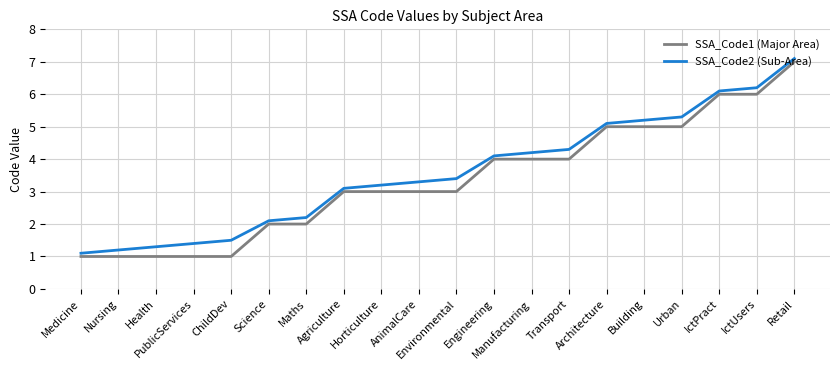

How many values in the SSA_Code2 (Sub-Area) series are below 3?

7